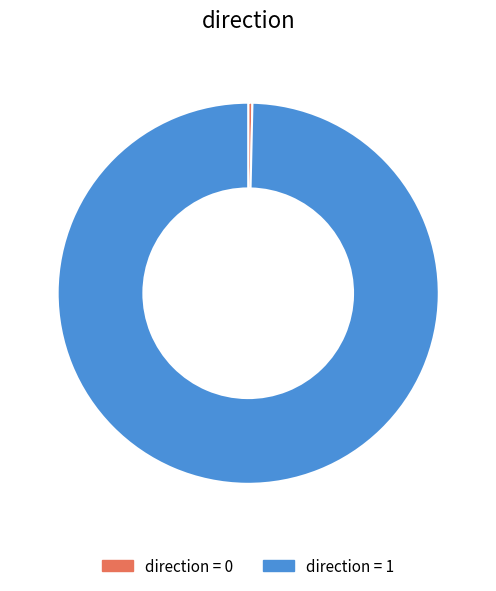

How many segments does this pie chart have?

2